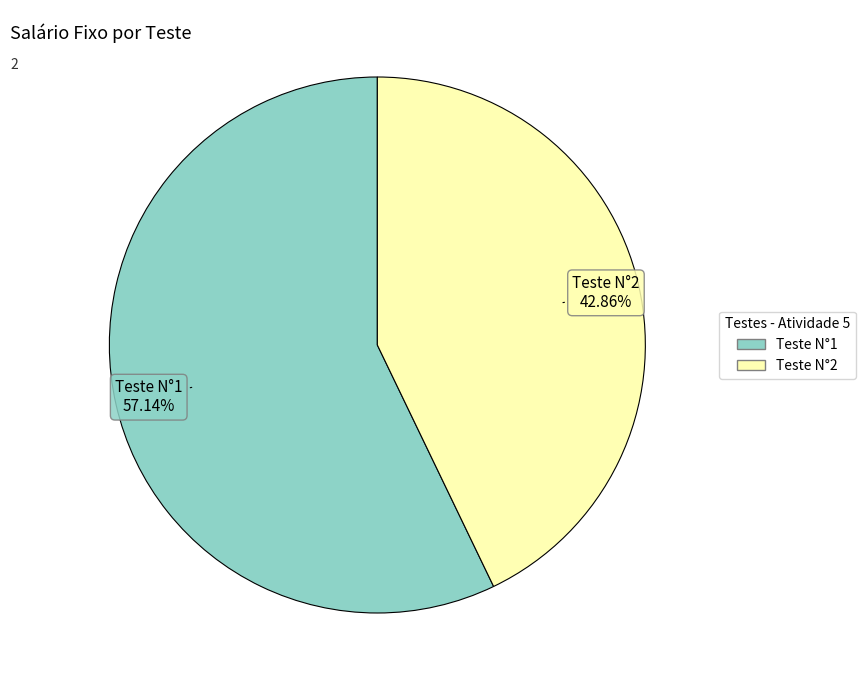

Count the number of slices in the pie.

2